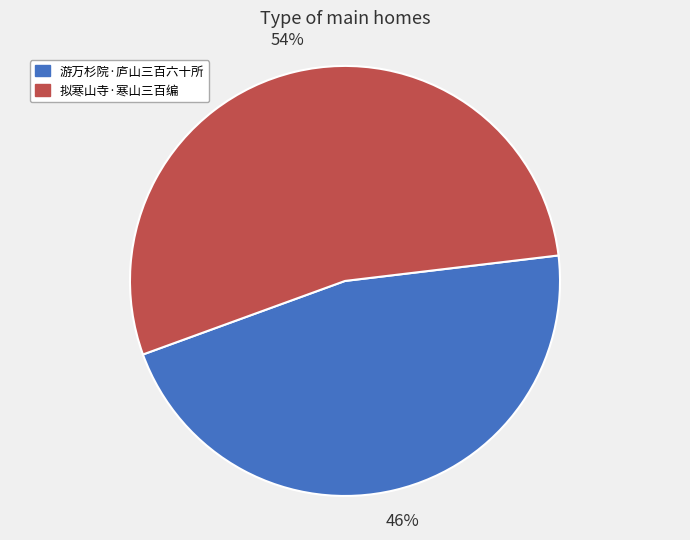

The 游万杉院·庐山三百六十所 slice represents 59% of the pie. True or false?

False